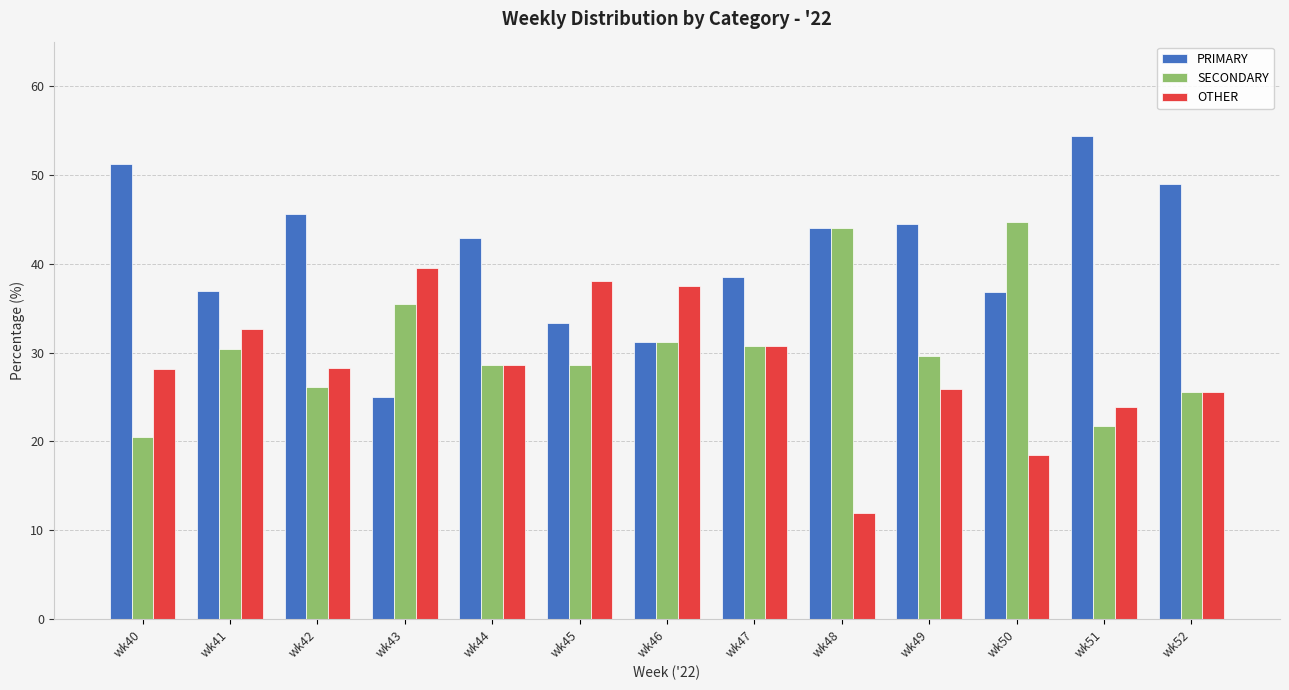

The value of PRIMARY at wk51 is 25.5. True or false?

False